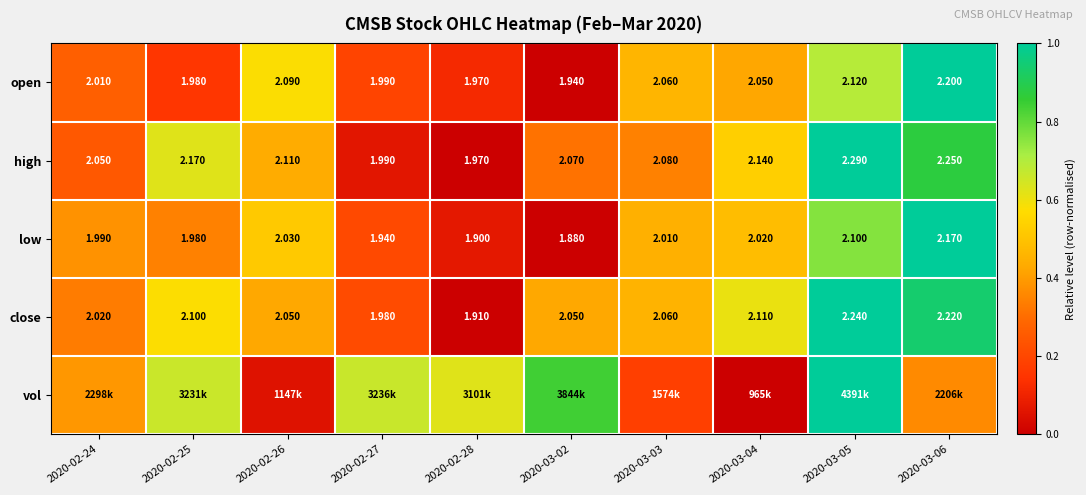

At which label is vol closest to 0?

2020-03-04